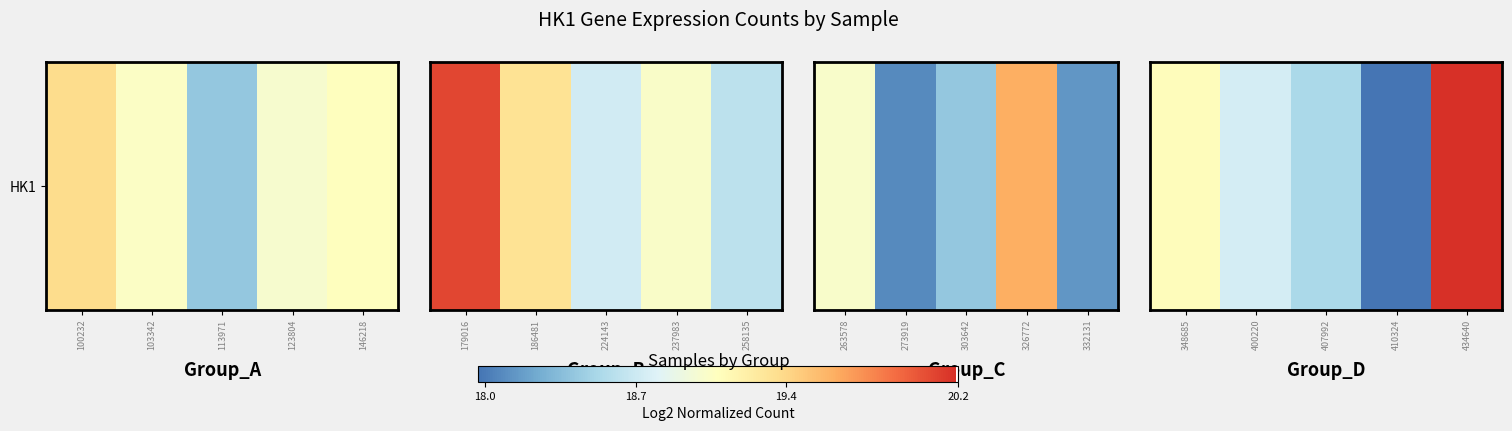

Approximately how many times larger is the value at 400220 compared to 434640?

0.9